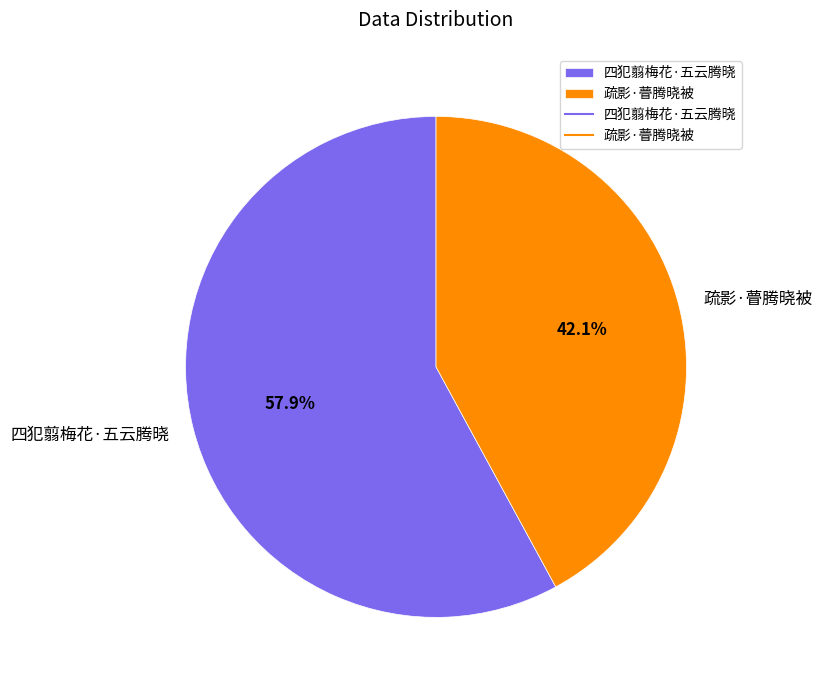

True or false: 四犯翦梅花·五云腾晓 accounts for 58% of the total.

True